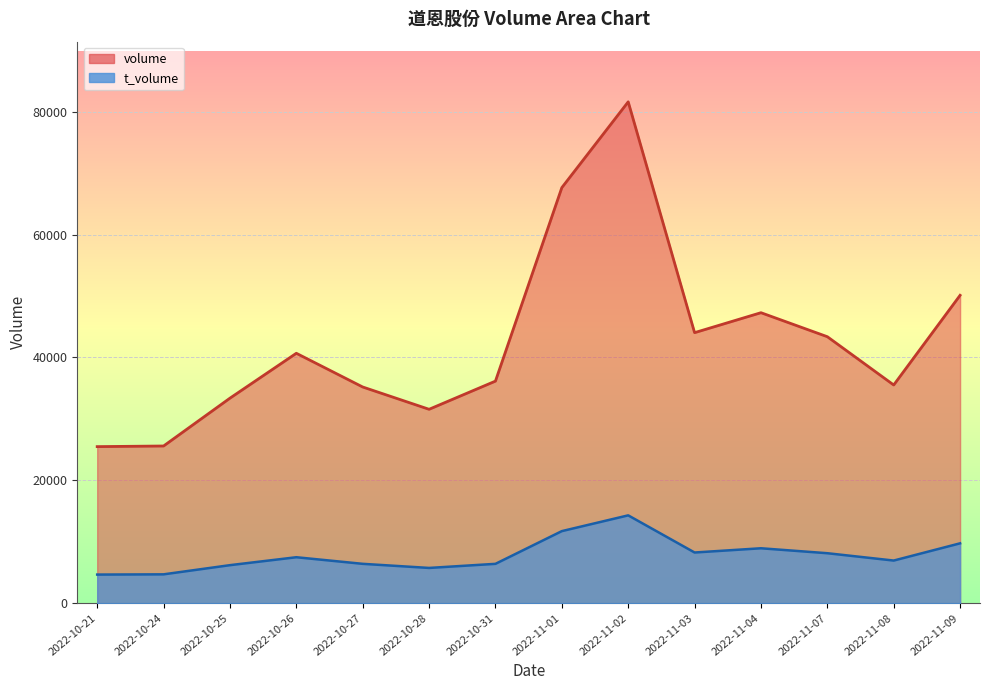

True or false: t_volume and volume cross at least once.

False